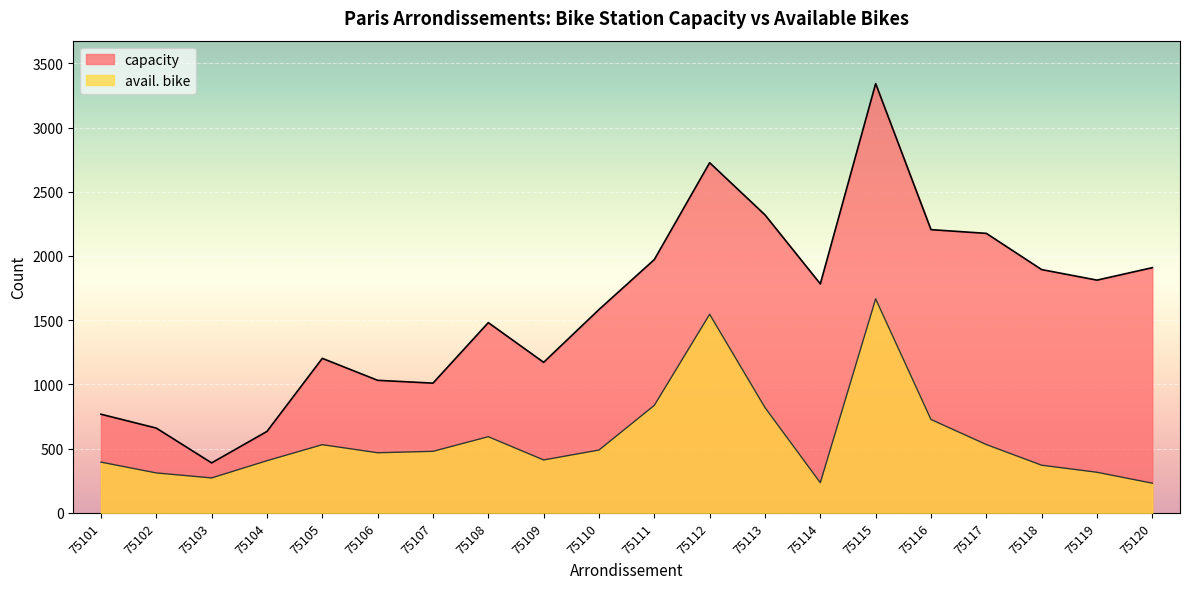

How many data points in avail. bike are less than 479?

10